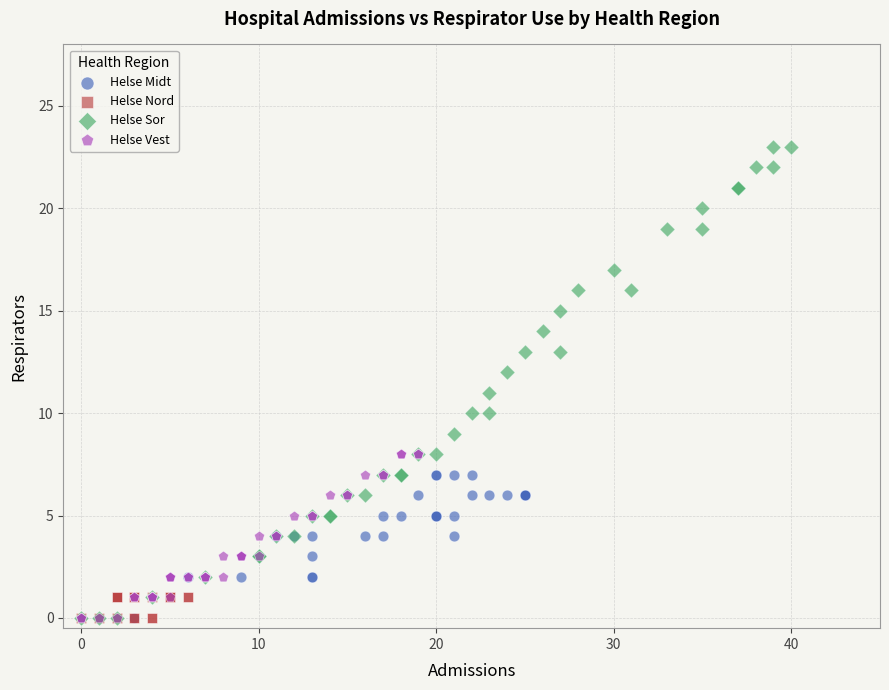

Which series reaches the maximum Y coordinate?

Helse Sor